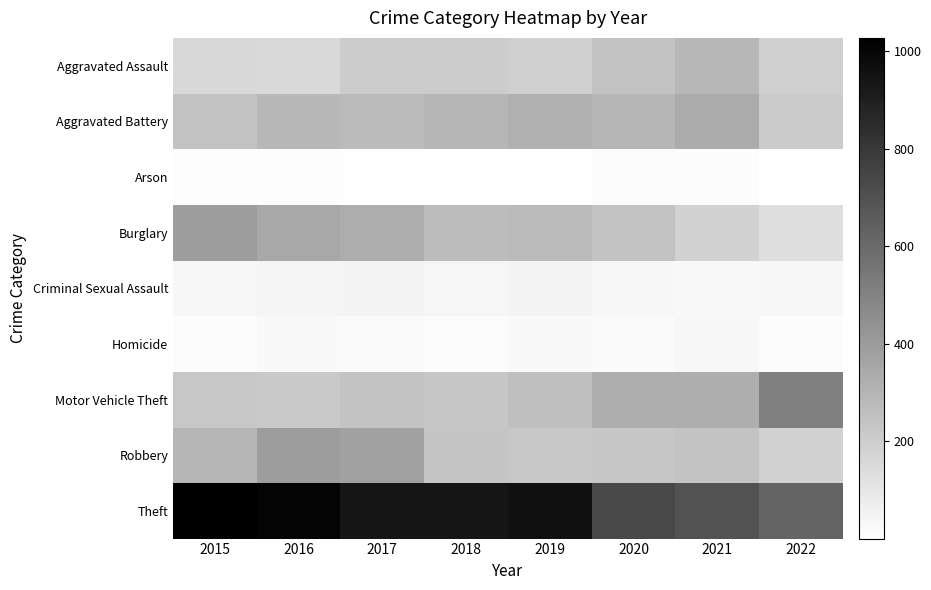

At how many categories does at least one series exceed 932?

5